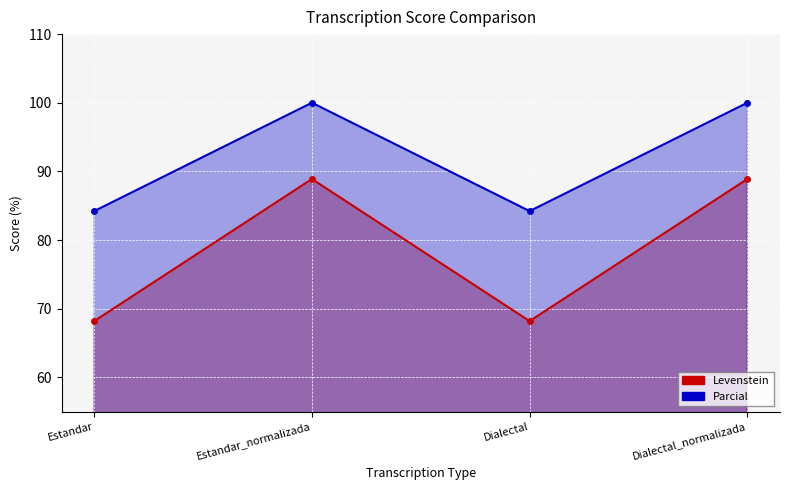

What is the sum of all Parcial values?

368.4